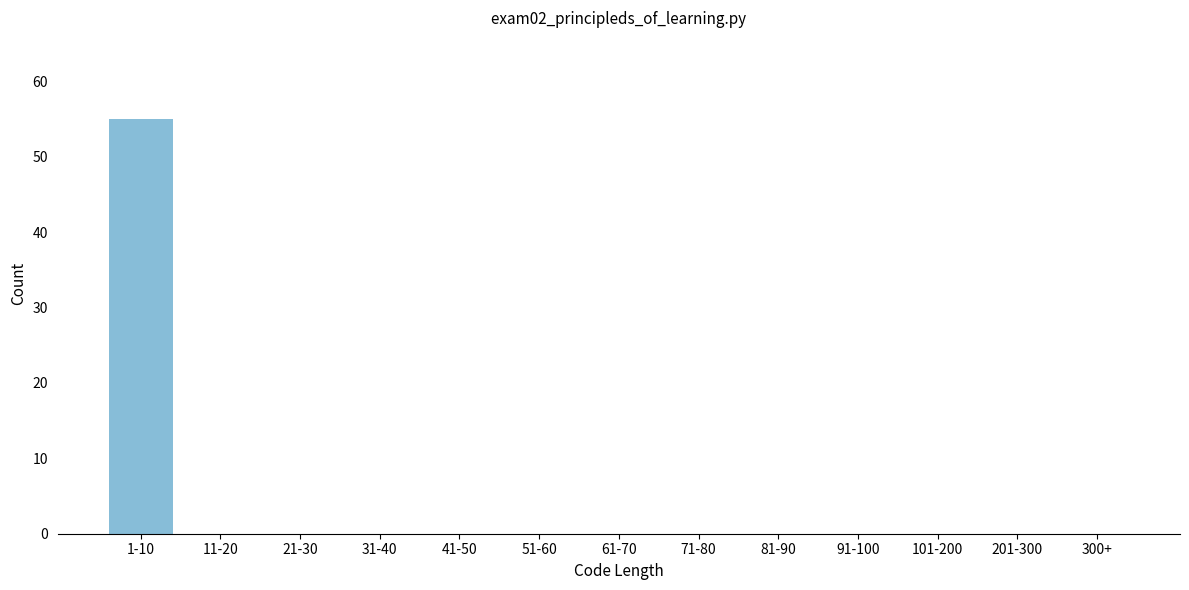

Reading right to left, list all the values displayed in this chart.

300+=0	201-300=0	101-200=0	91-100=0	81-90=0	71-80=0	61-70=0	51-60=0	41-50=0	31-40=0	21-30=0	11-20=0	1-10=55